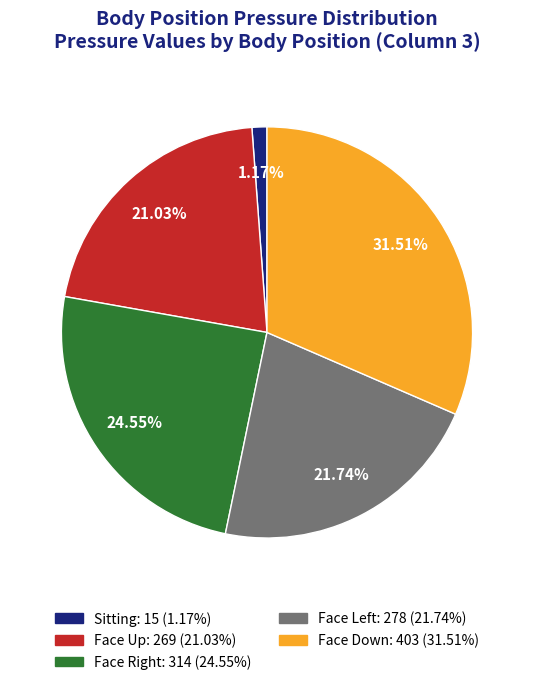

How many segments does this pie chart have?

5